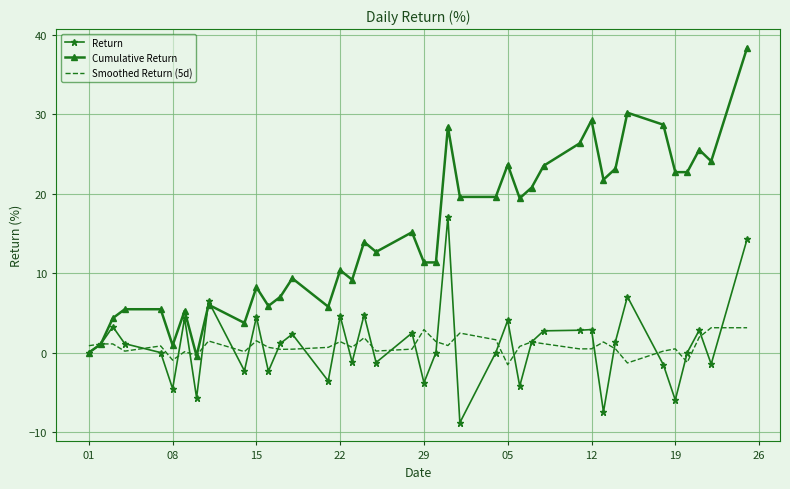

What is the lowest value of the Smoothed Return (5d) series?

-1.5